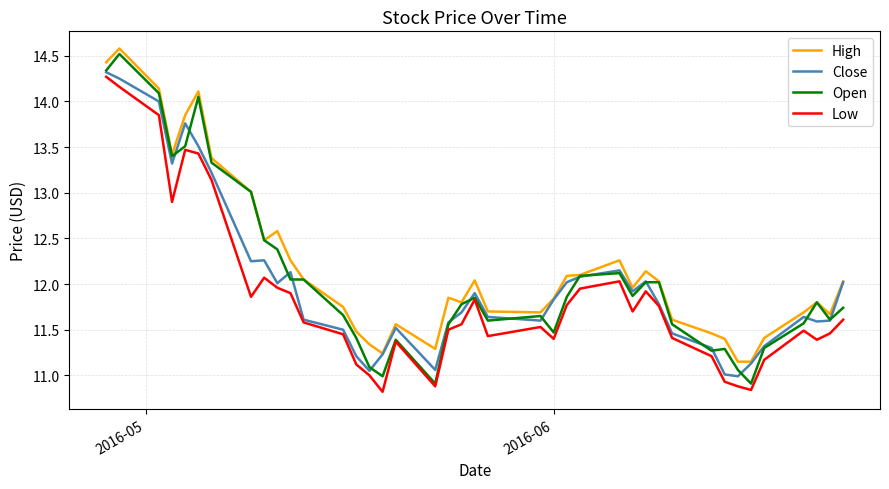

What is the greatest value displayed?

14.6